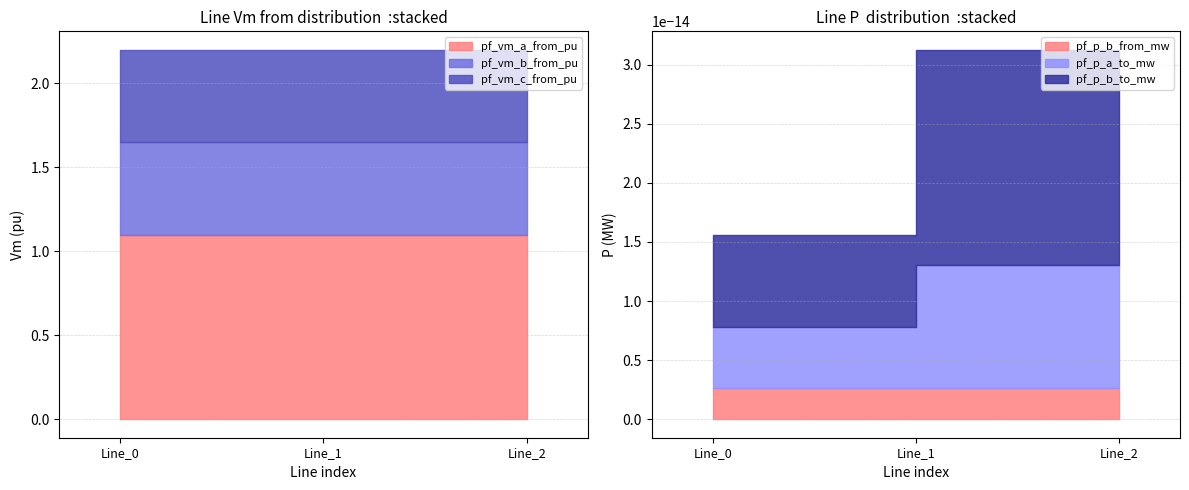

Which has a higher value, Line_0 or Line_1?

Line_1